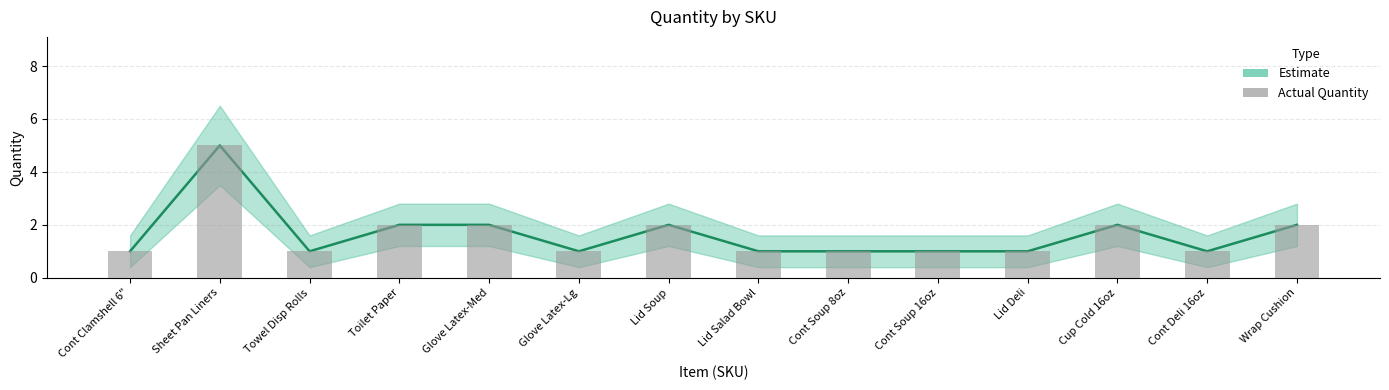

What is the value of the Quantity_upper bar at the 1st from the left?

1